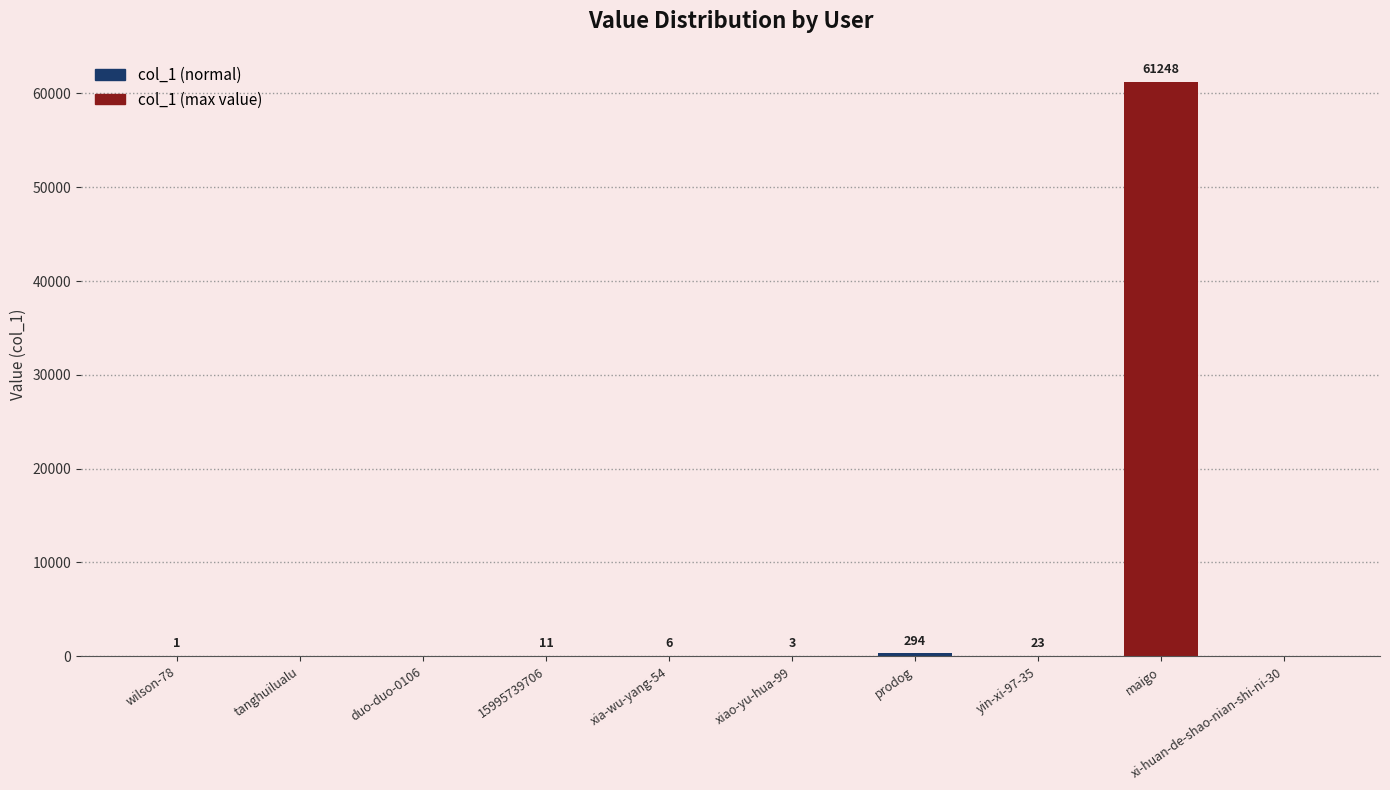

What is the change in value from duo-duo-0106 to 15995739706?

+11